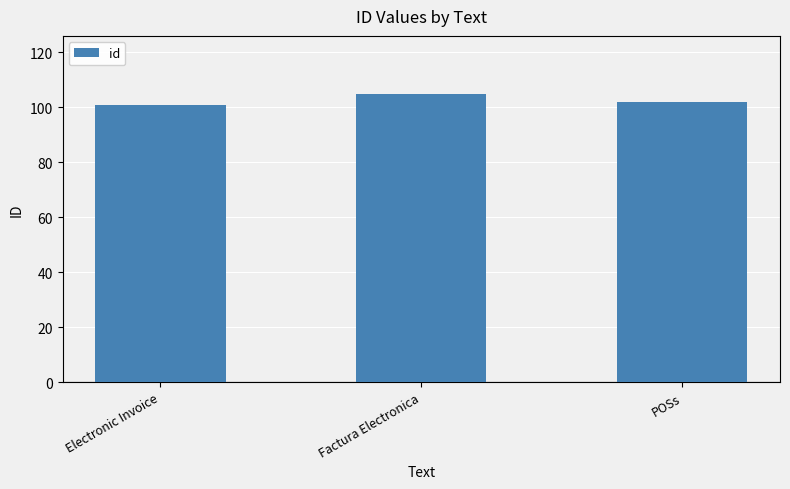

How many data points does each series have?

3